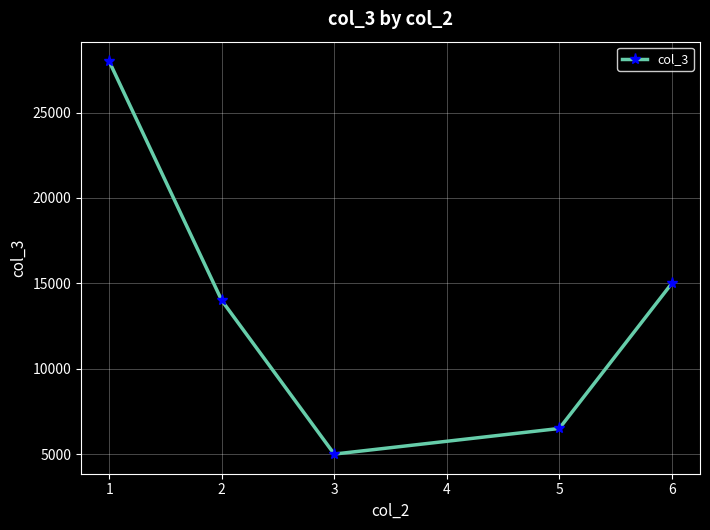

Reading left to right, list all the values displayed in this chart.

28000	14000	5000	6500	15000